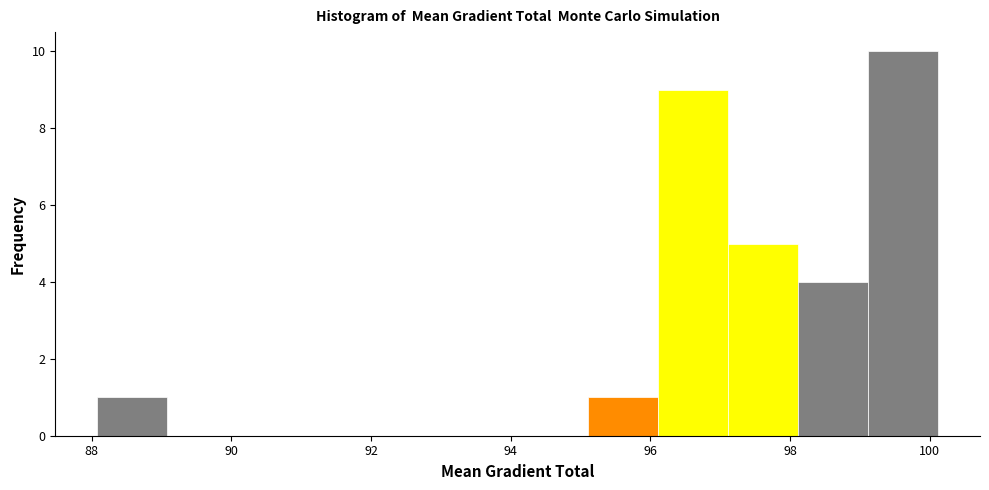

Reading left to right, list every bar in this chart as the range it spans on the x-axis followed by its height. Neither the bar edges nor the heights are printed on the chart, so give them approximately, as read against the axes.

88.0 to 89.0: 1
89.0 to 90.0: 0
90.0 to 91.0: 0
91.0 to 92.0: 0
92.0 to 93.0: 0
93.0 to 94.0: 0
94.0 to 95.2: 0
95.2 to 96.2: 1
96.2 to 97.2: 9
97.2 to 98.2: 5
98.2 to 99.2: 4
99.2 to 100.2: 10